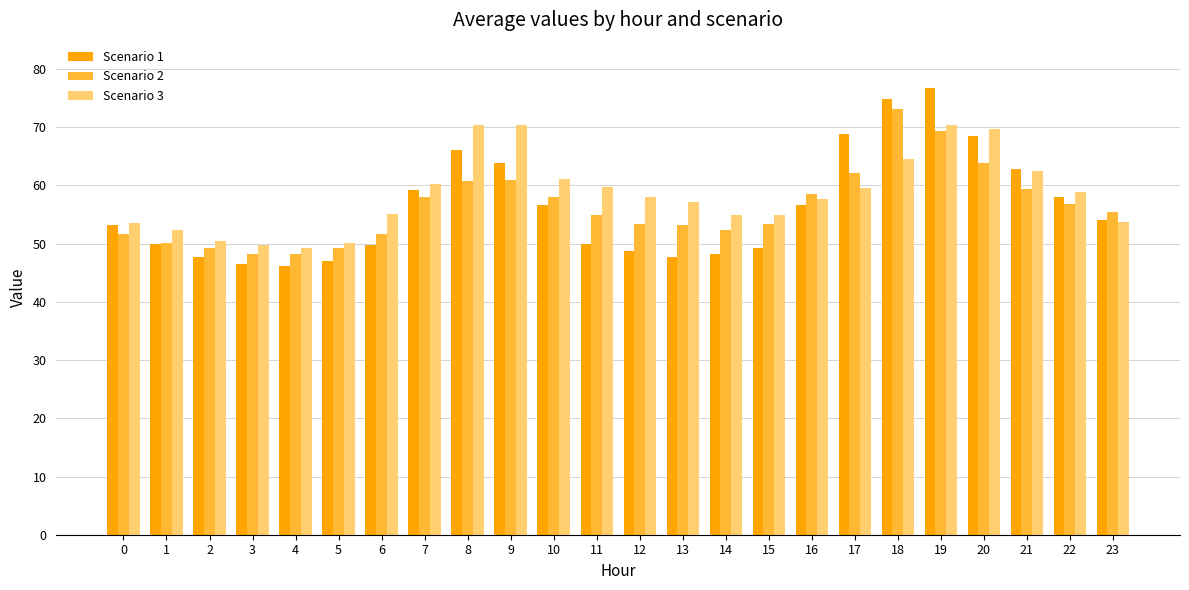

What is the value of the Scenario 1 bar at the 12th from the left?

50.0